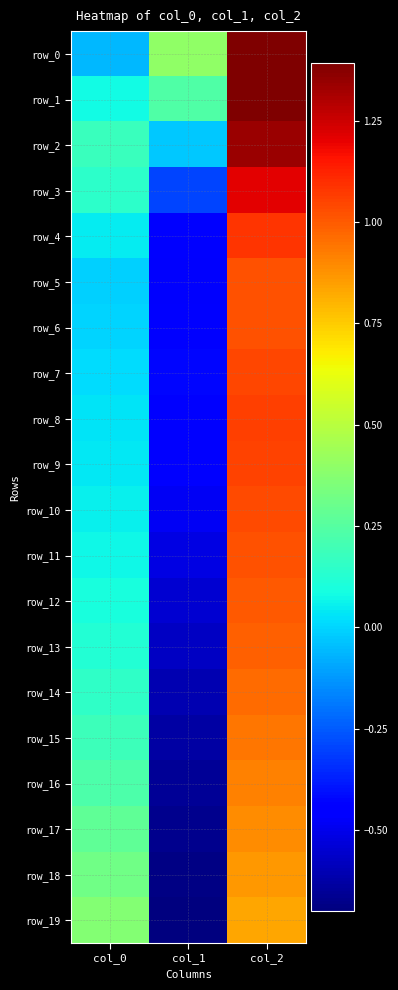

Count the number of data series in this chart.

20